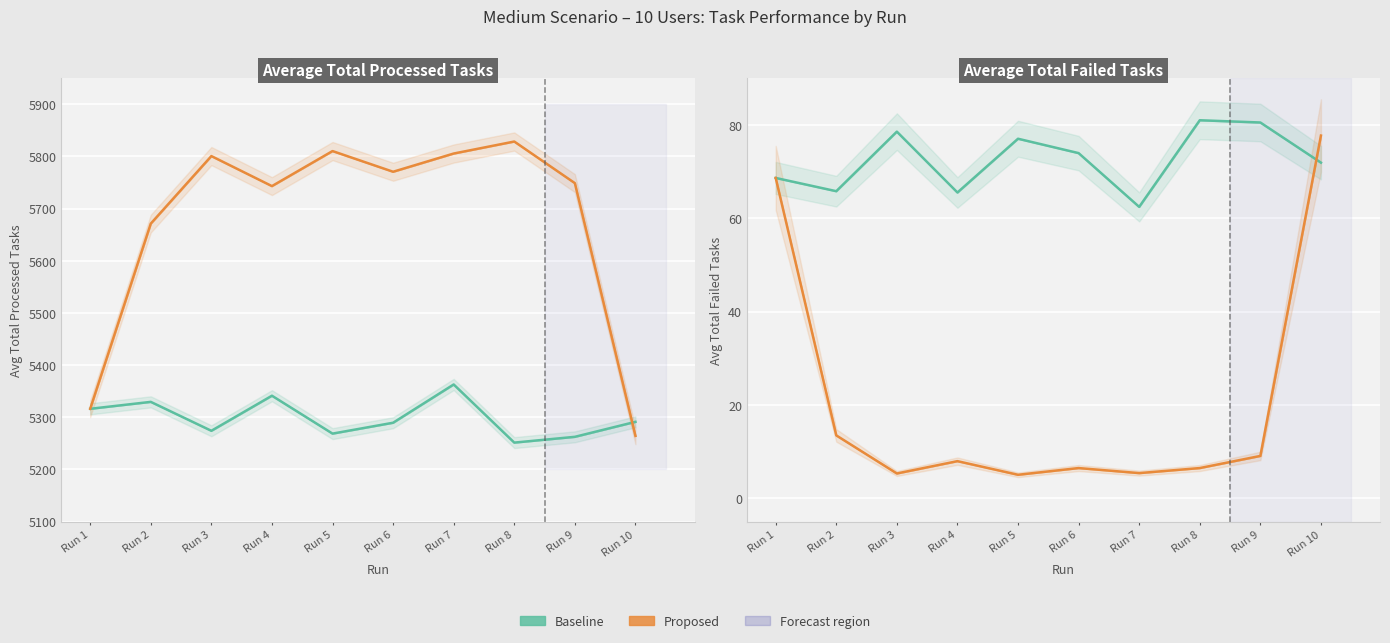

List the series in order of their peak value, highest first.

Proposed (Processed Tasks), Baseline (Processed Tasks), Baseline (Failed Tasks), Proposed (Failed Tasks)